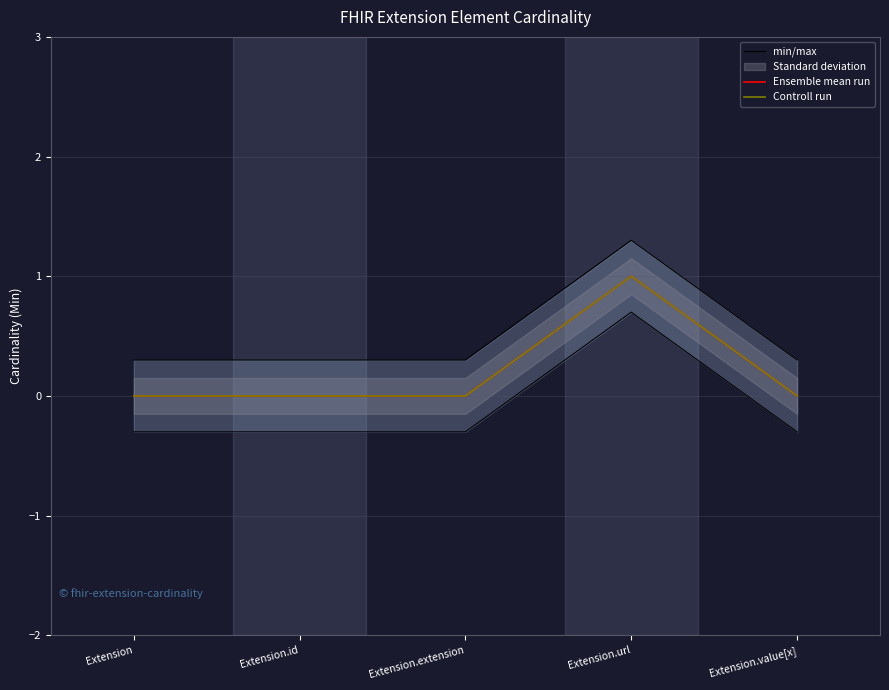

Reading left to right, what are all the values shown in this chart?

min/max: 0.3	0.3	0.3	1.3	0.3
Ensemble mean run: 0.0	0.0	0.0	1.0	0.0
Controll run: 0.0	0.0	0.0	1.0	0.0